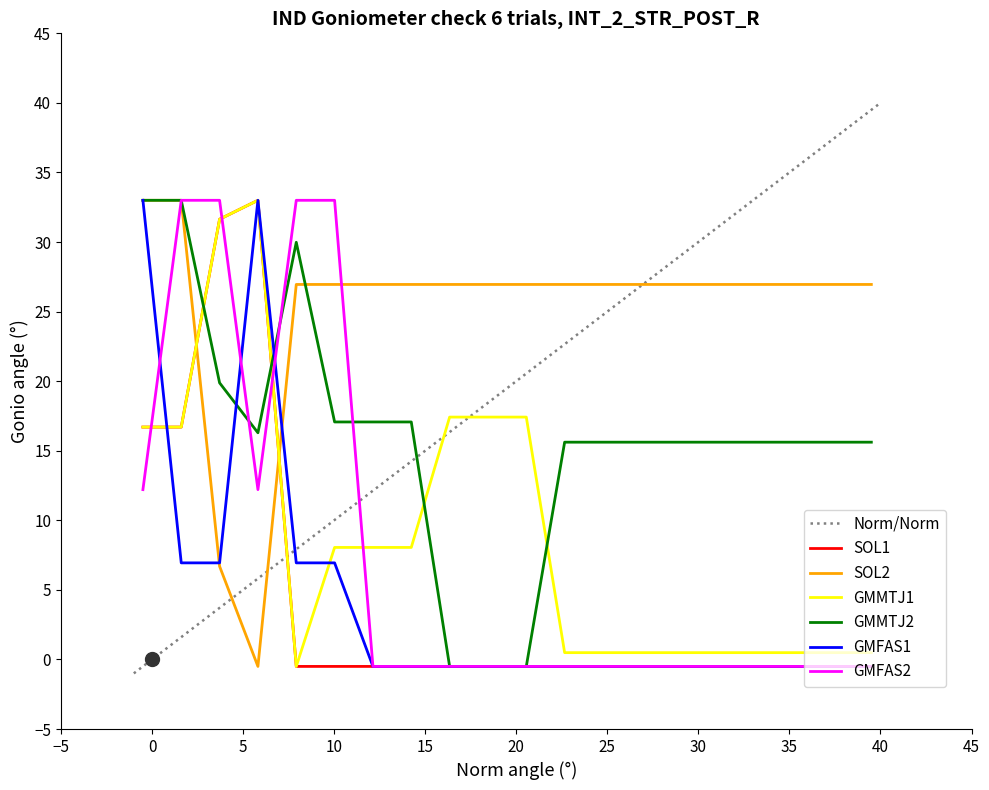

True or false: GMMTJ1 and SOL2 intersect in this chart.

True